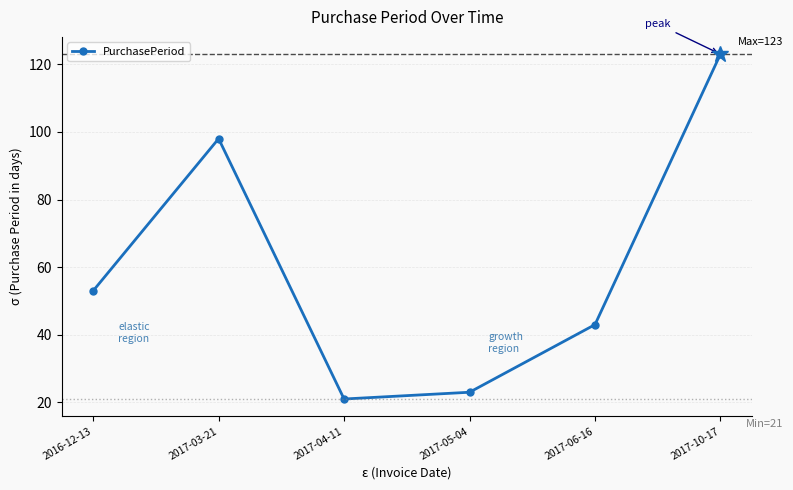

True or false: the data has more than 0 interior local peaks.

True